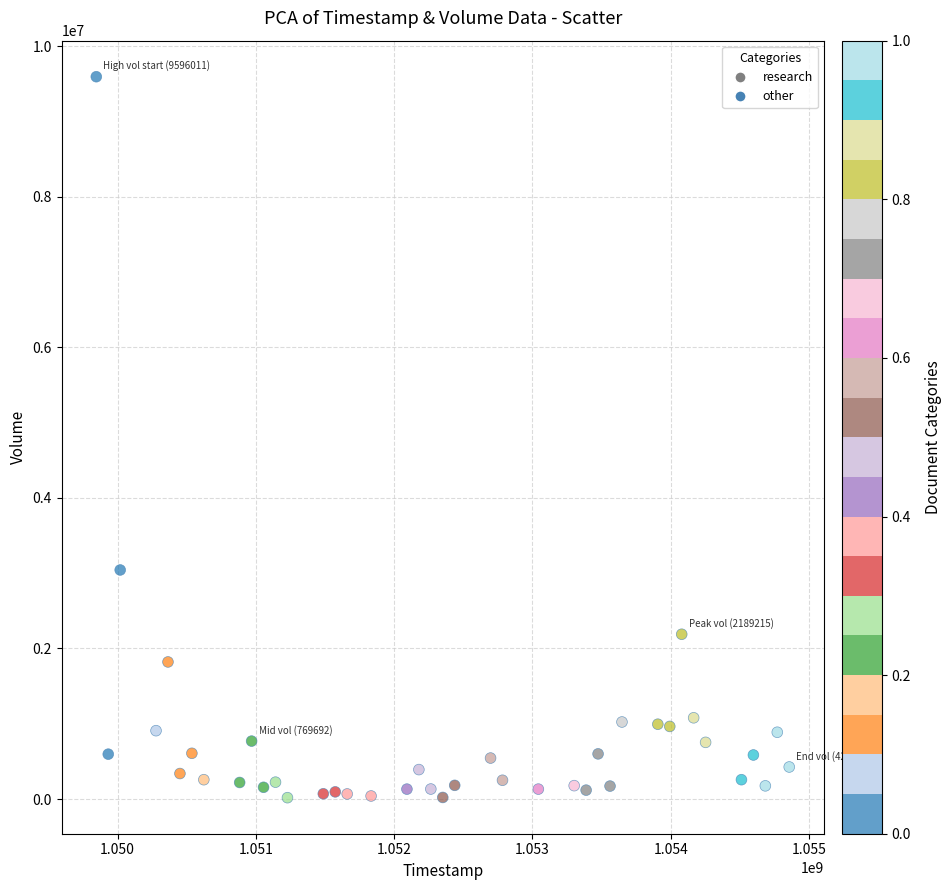

What is the range of X values (max minus min)?

5011200